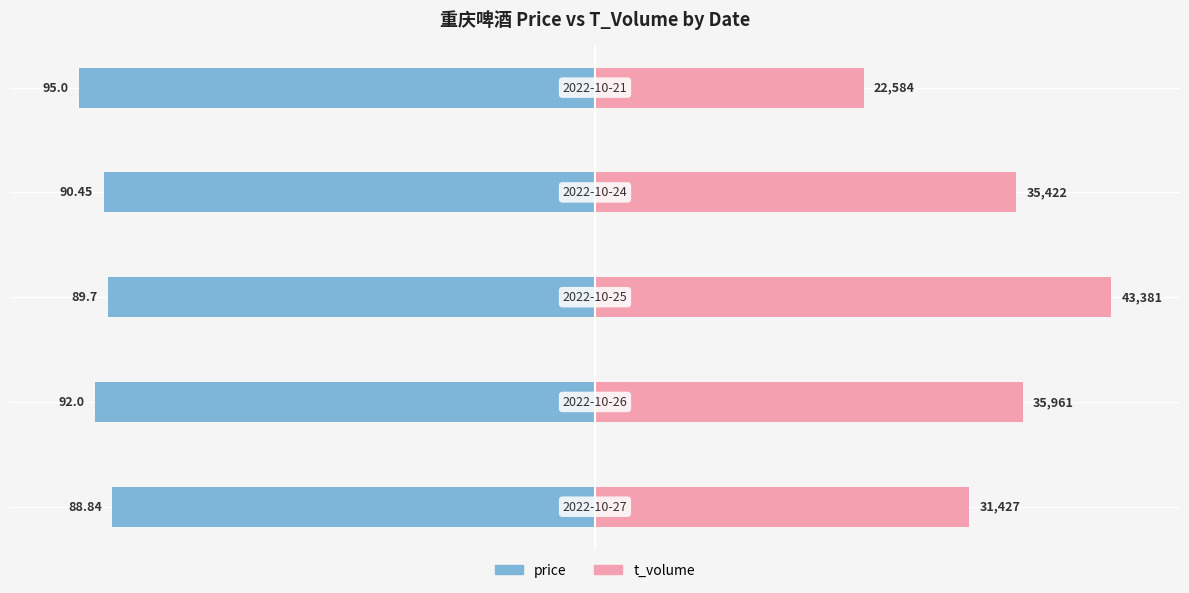

Is the value of price at 3 greater than the value of t_volume at 2?

No